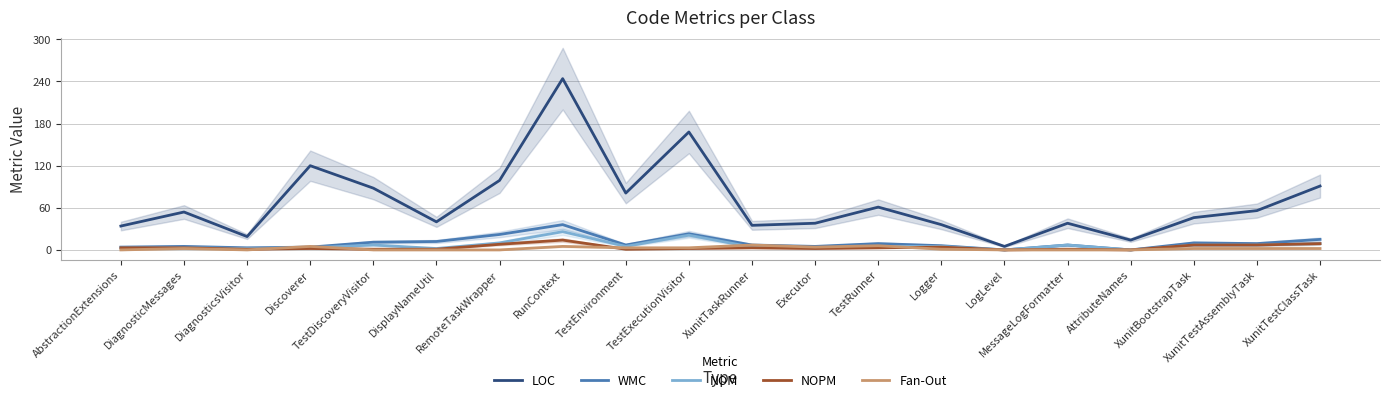

Between which two adjacent categories do Fan-Out and NOPM first intersect?

DiagnosticsVisitor and Discoverer